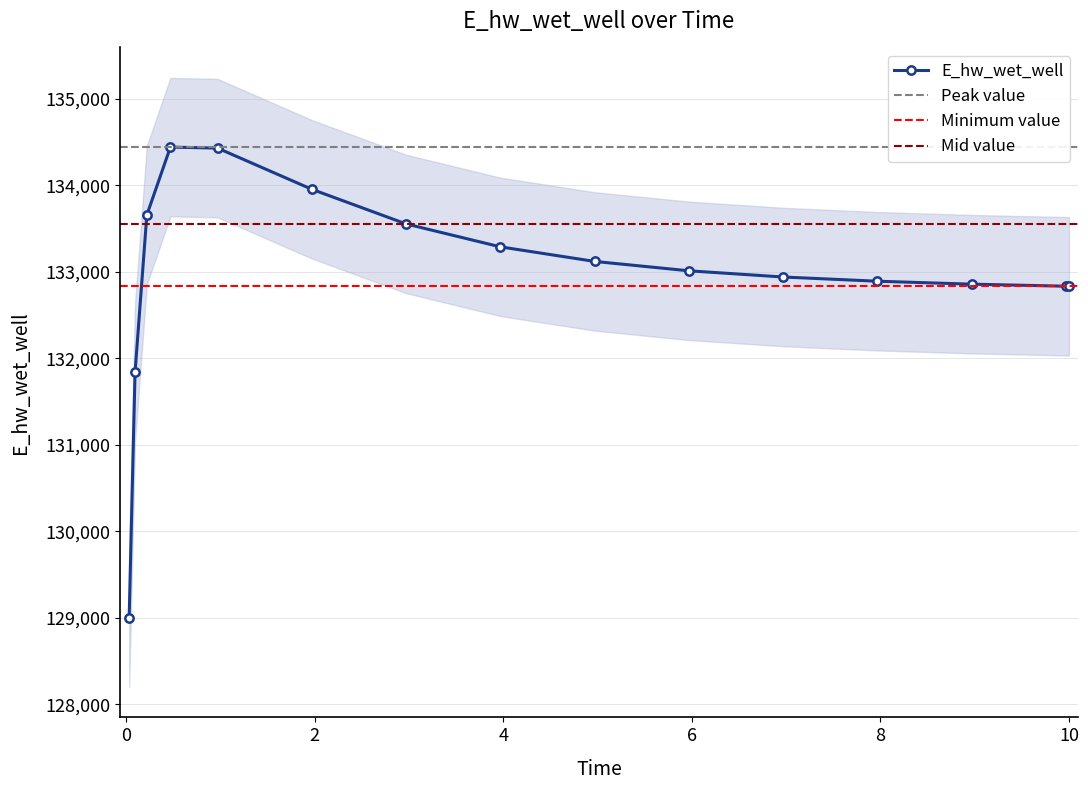

What is the minimum value shown in the chart?

129000.9